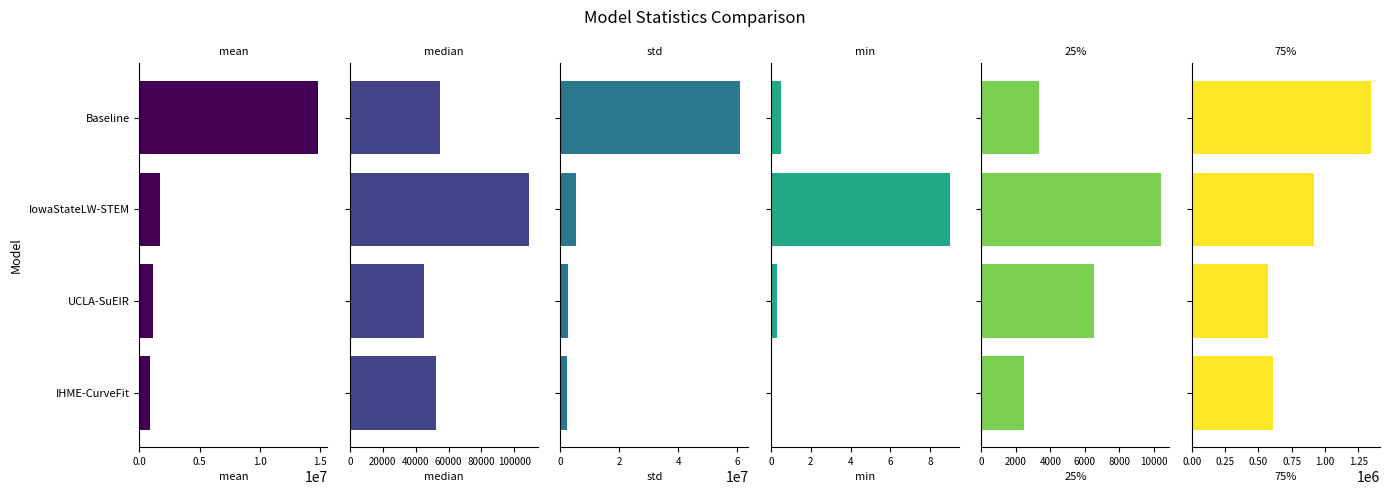

Which series has the largest range (max minus min)?

std